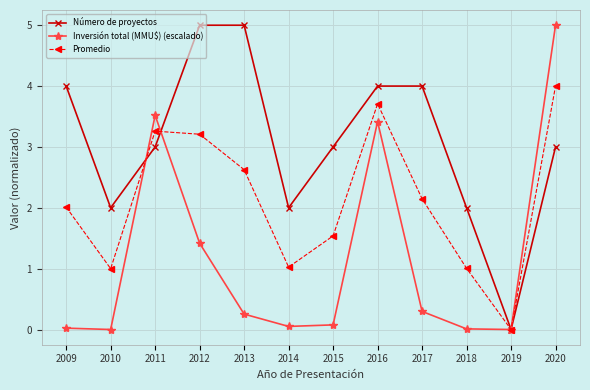

At which label does Número de proyectos first exceed 3?

2009